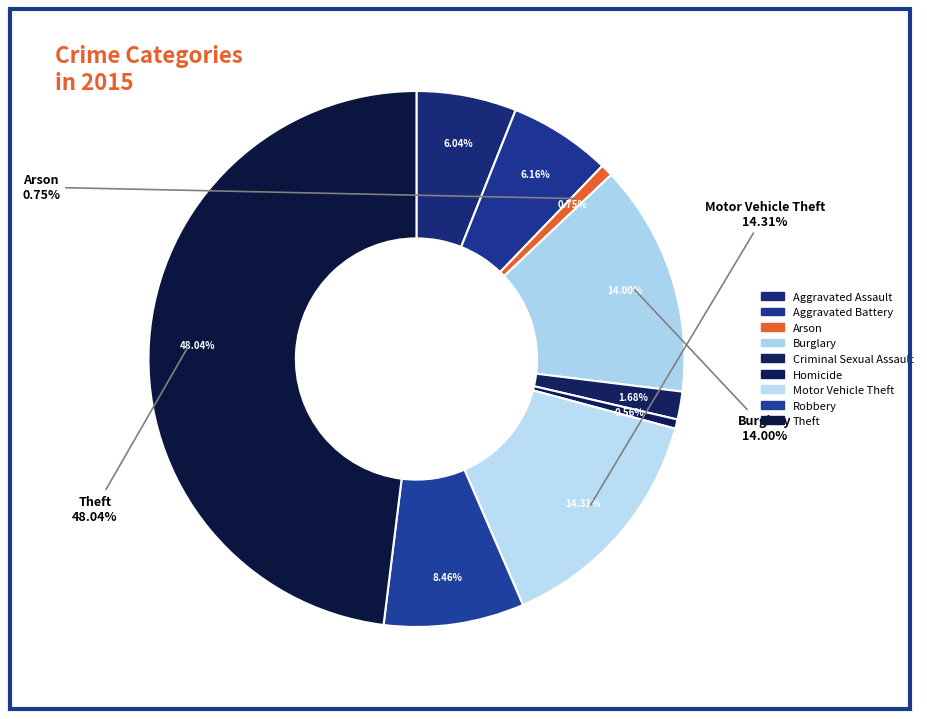

How many segments does this pie chart have?

9